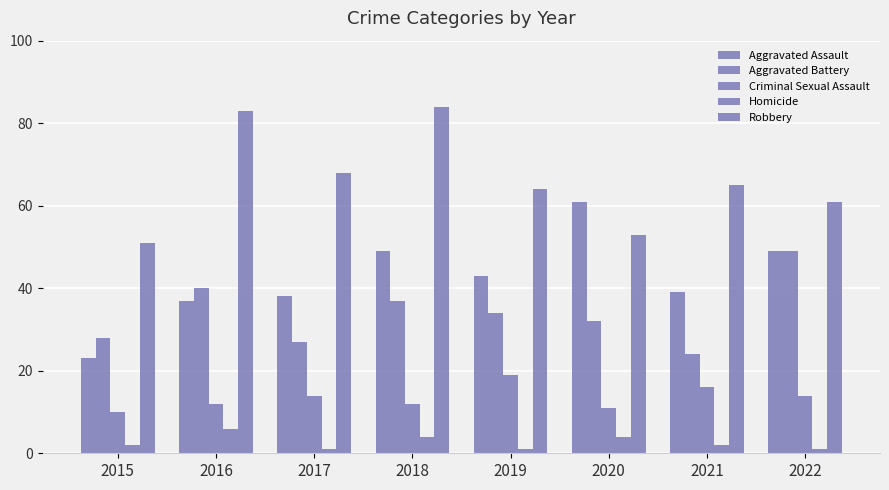

Are the bars grouped side by side (vs. stacked)?

Yes